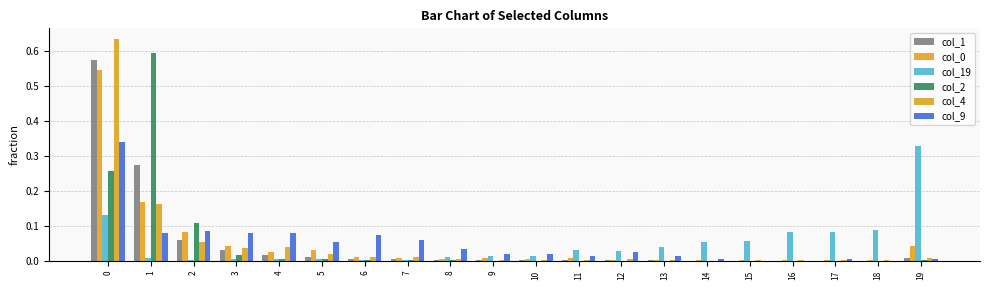

Count the number of categories in the chart.

20